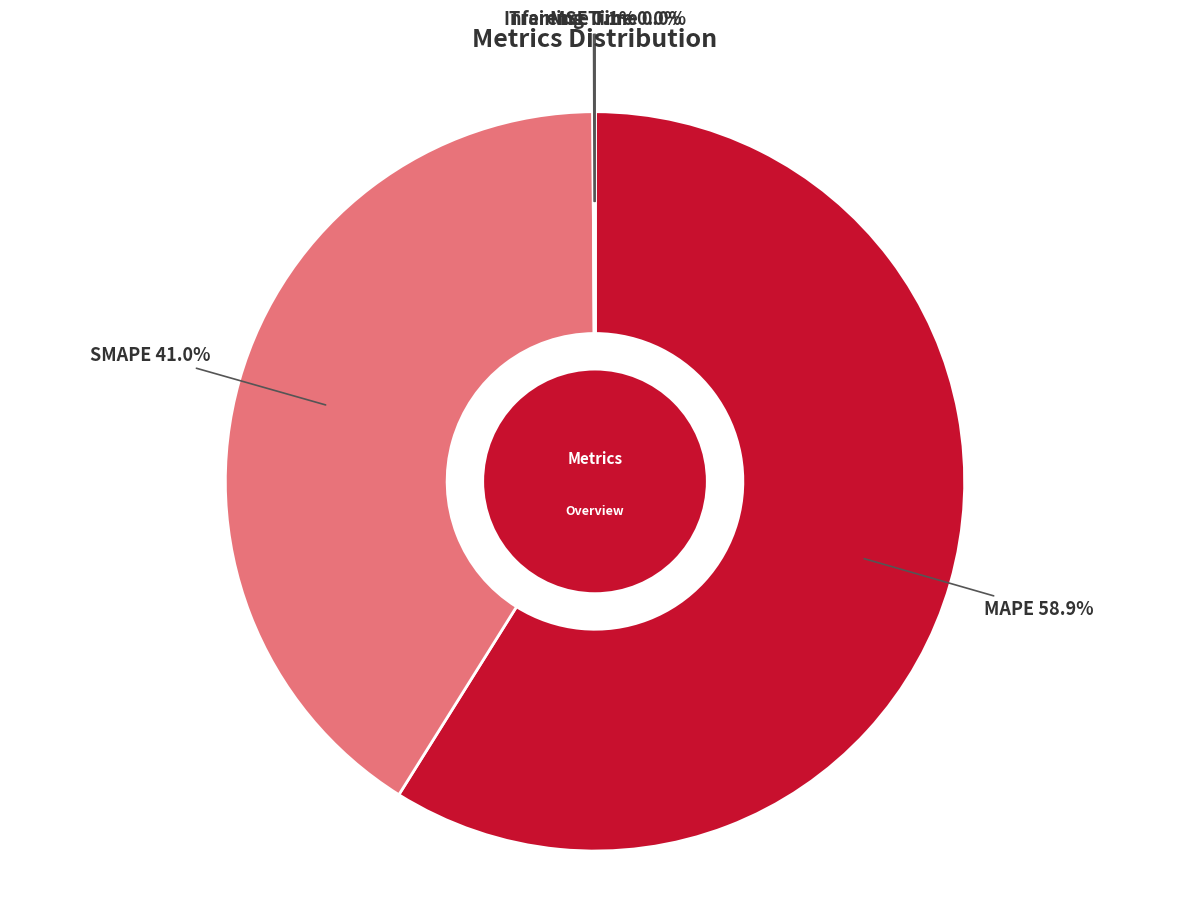

Which slice is the largest?

MAPE